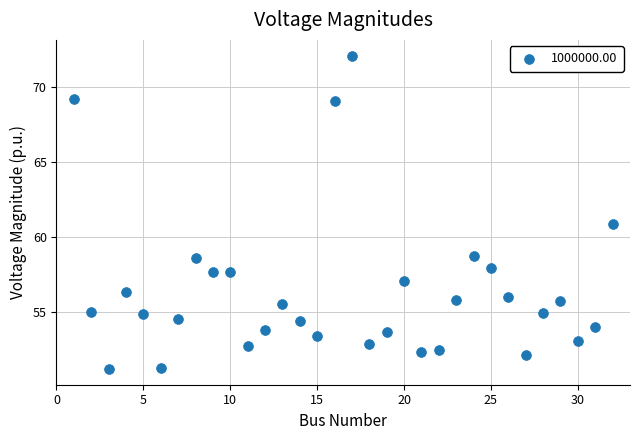

What is the range of X values (max minus min)?

31.0